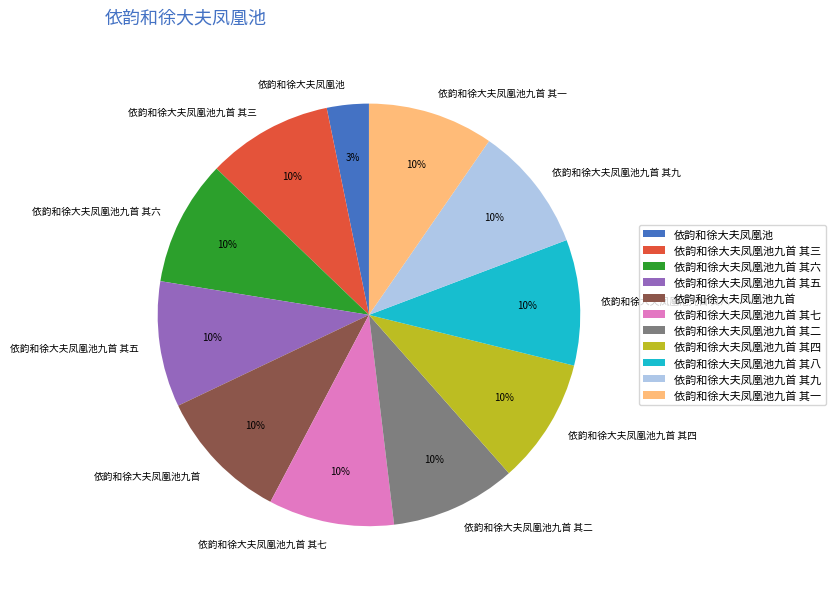

What percentage is the 依韵和徐大夫凤凰池九首 其八 slice, to the nearest percent?

10%